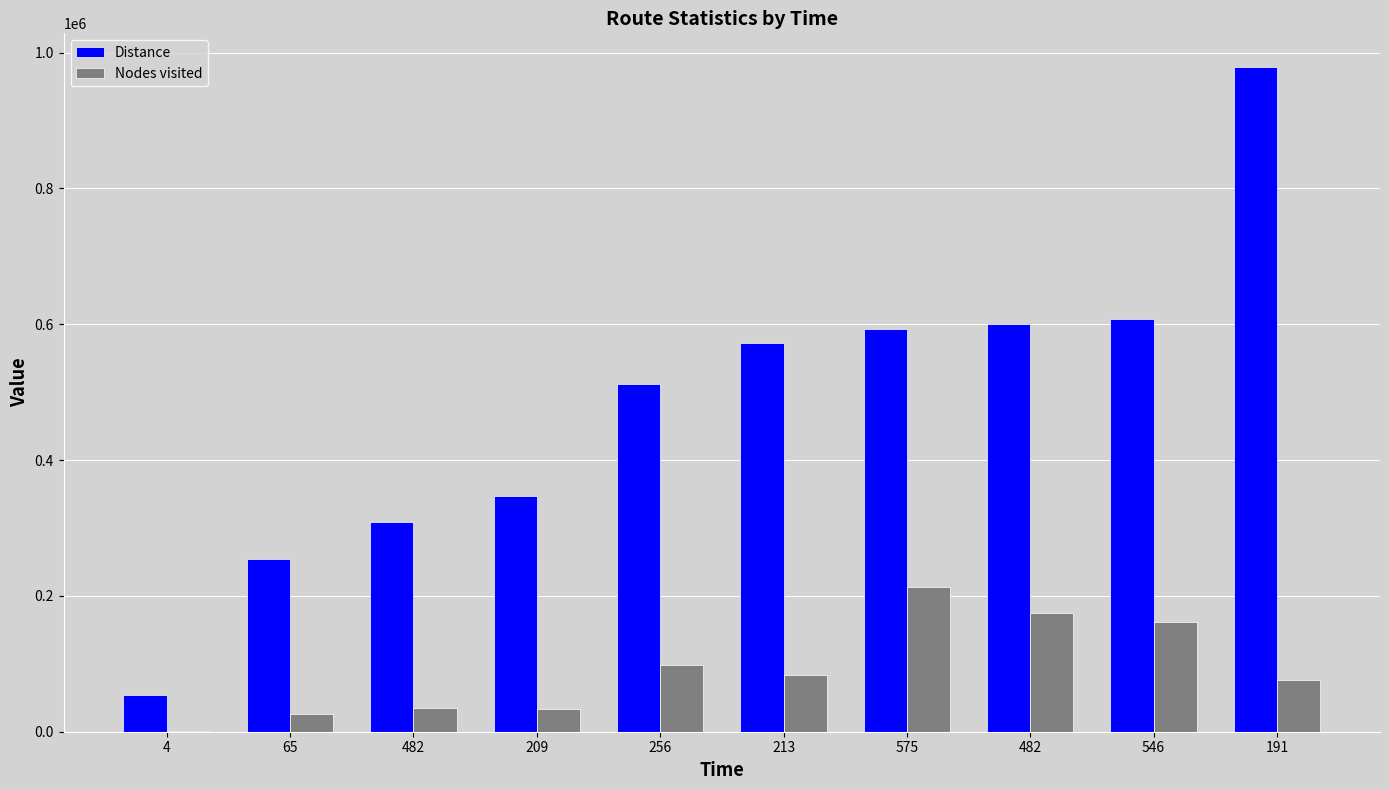

How many data points does each series have?

10